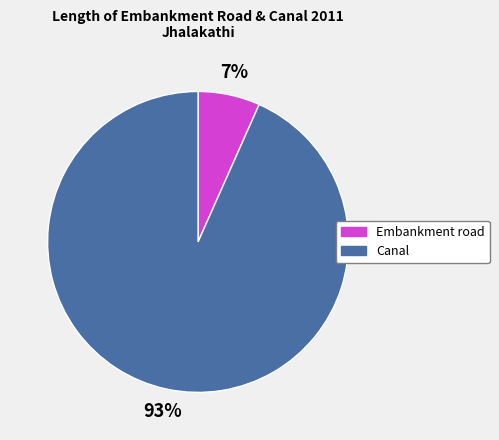

To the nearest percent, what is the average slice percentage?

50%